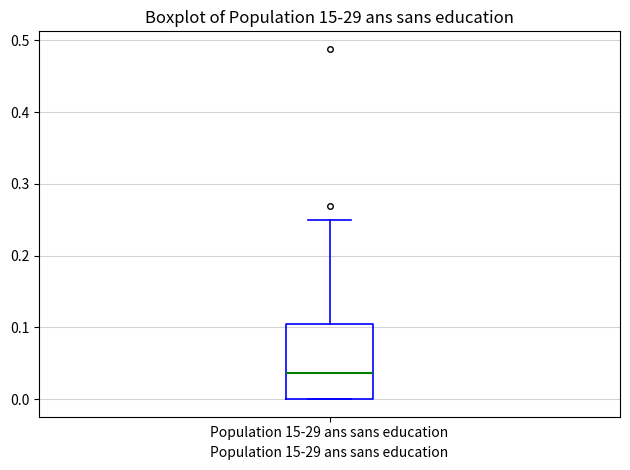

Transcribe this box plot: give where the median line is, the range the box spans, and where the two whiskers end, as read against the y-axis. The values are not printed on the chart, so give them approximately, as read against the axis.

median 0.04, box 0.00 to 0.11, whiskers 0.00 to 0.25